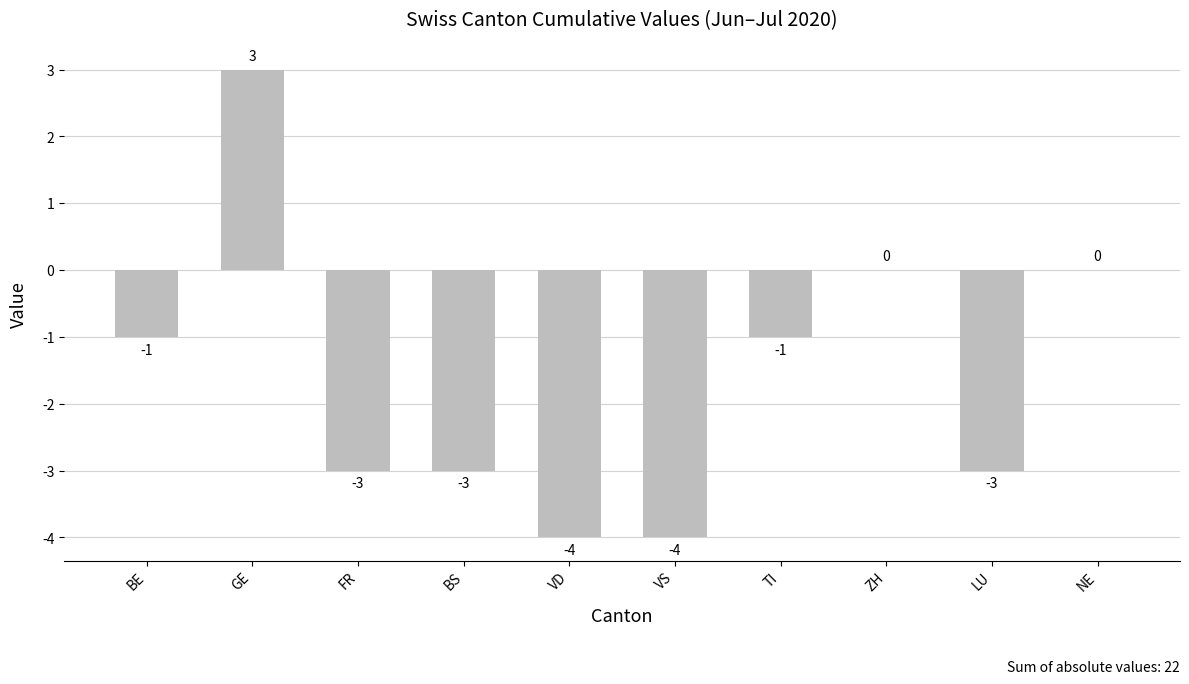

The chart shows a value of -4 at VD. True or false?

True